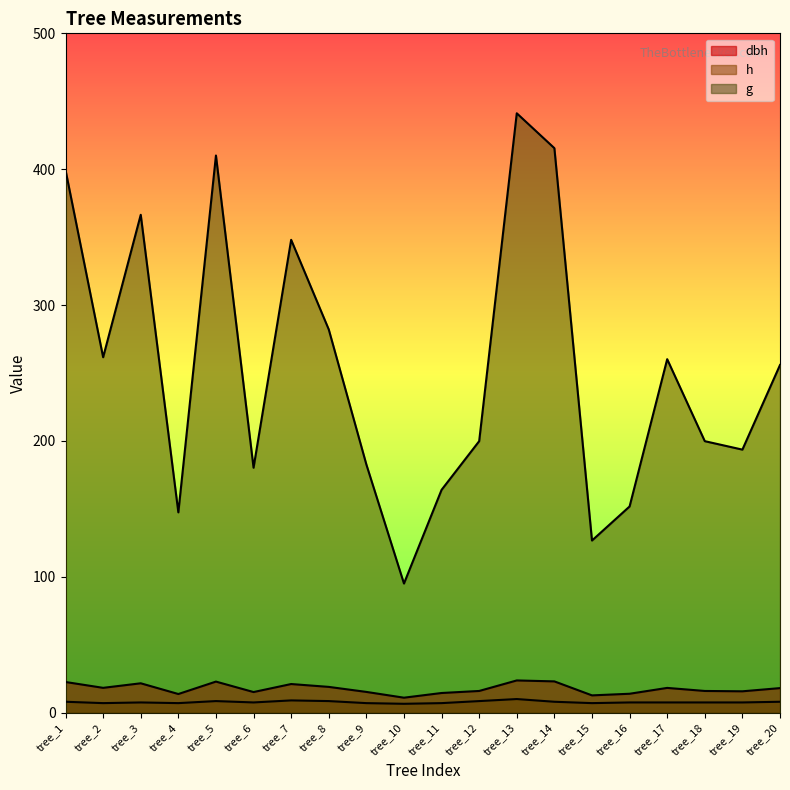

At how many categories does at least one series exceed 31?

20